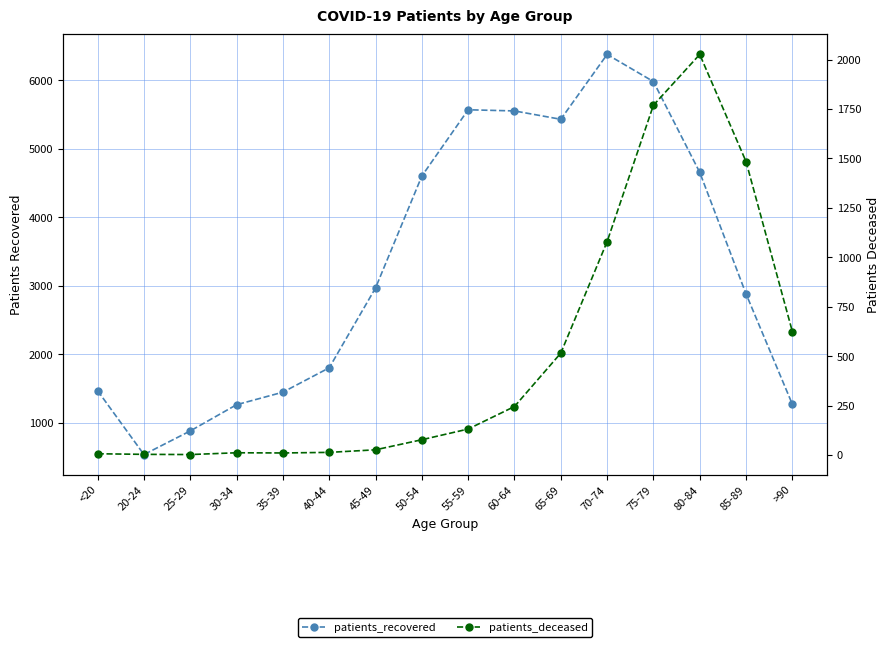

True or false: patients_recovered and patients_deceased cross at least once.

False